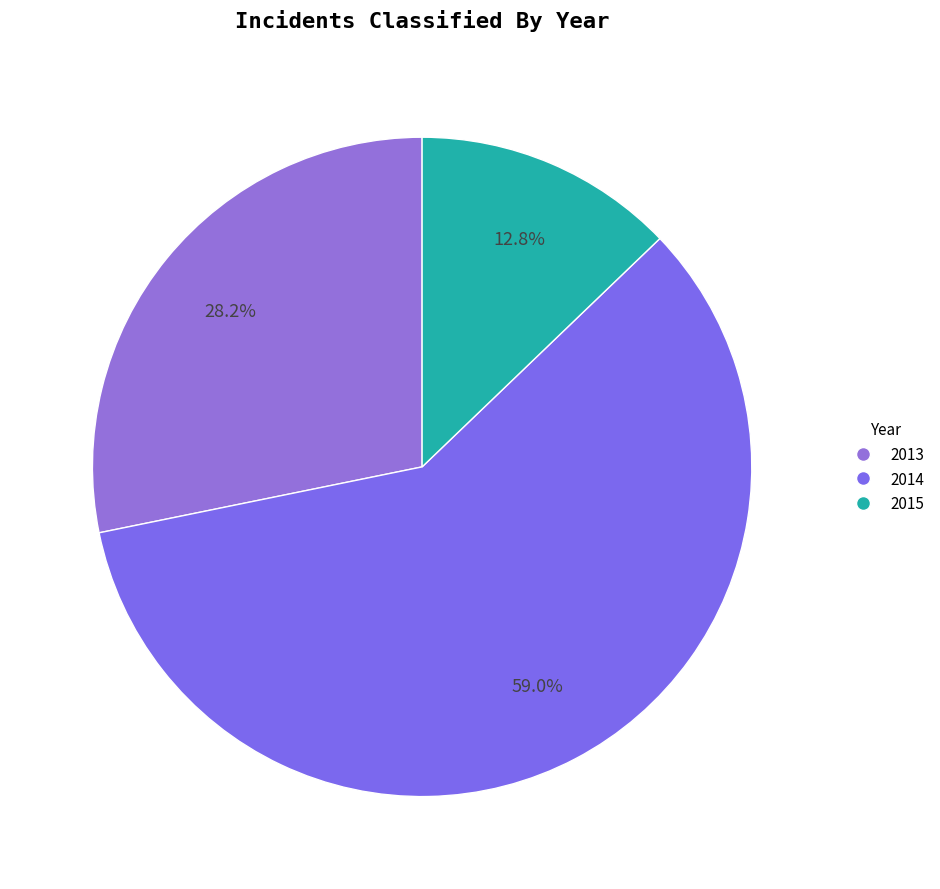

What is the ratio of the value at 2014 to the value at 2013?

2.1